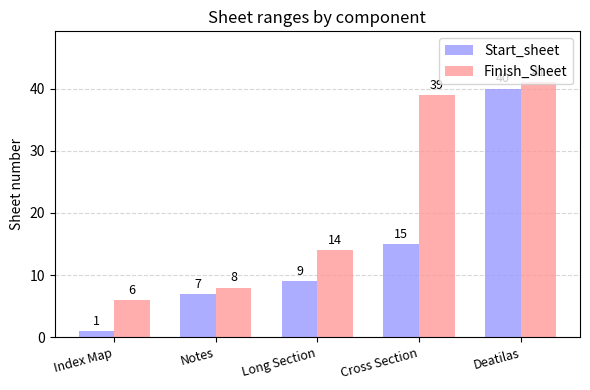

What is the difference between the maximum and second lowest values in the Start_sheet series?

33